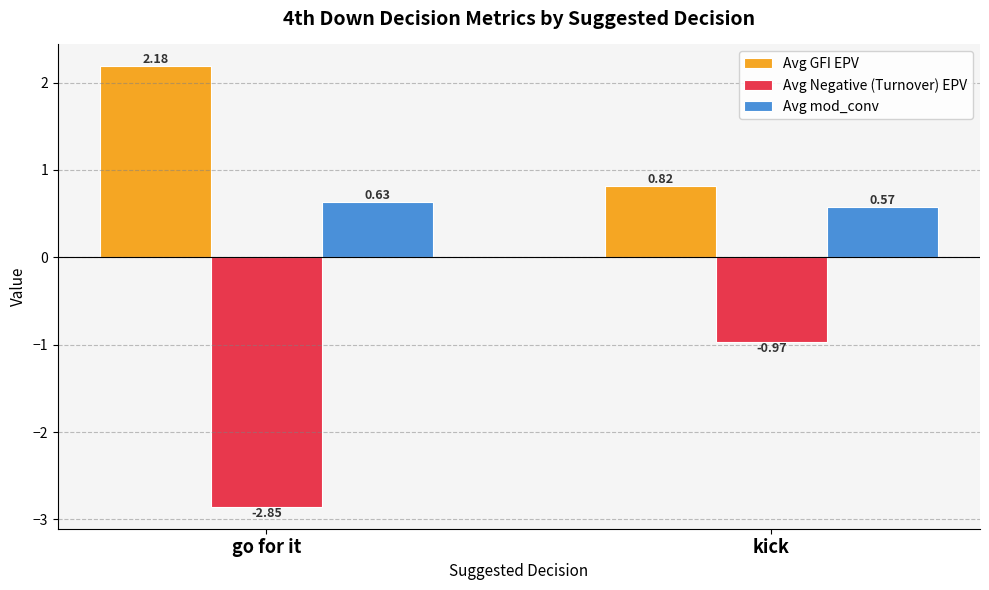

Which label corresponds to the smallest value in the chart?

go for it